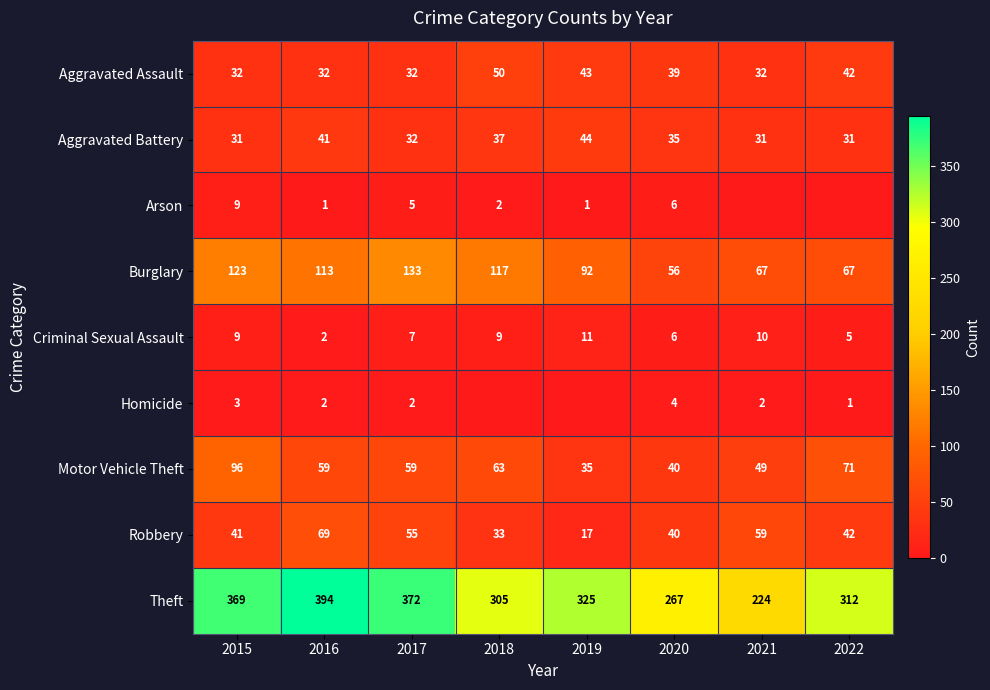

Read the Theft value at 2017.

372